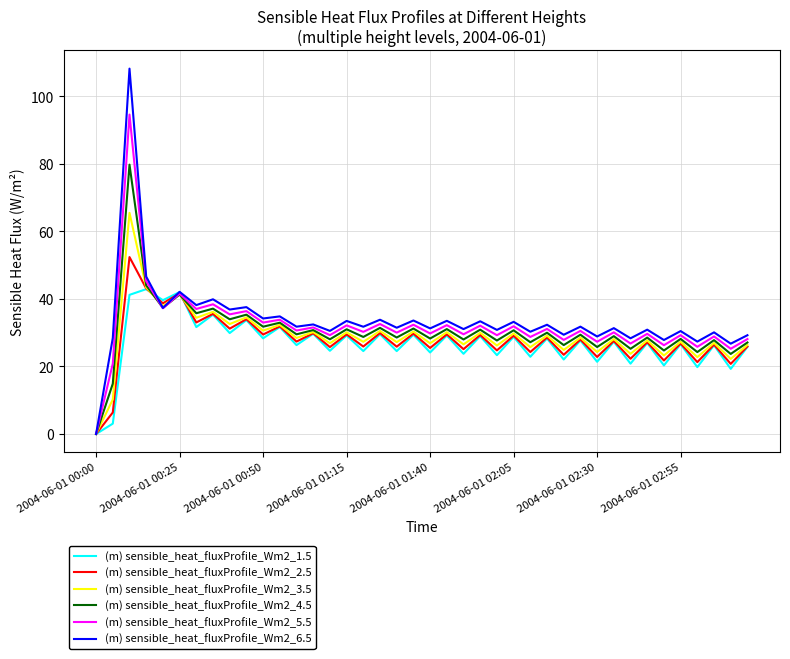

List the series in order of their peak value, lowest first.

(m) sensible_heat_fluxProfile_Wm2_1.5, (m) sensible_heat_fluxProfile_Wm2_2.5, (m) sensible_heat_fluxProfile_Wm2_3.5, (m) sensible_heat_fluxProfile_Wm2_4.5, (m) sensible_heat_fluxProfile_Wm2_5.5, (m) sensible_heat_fluxProfile_Wm2_6.5